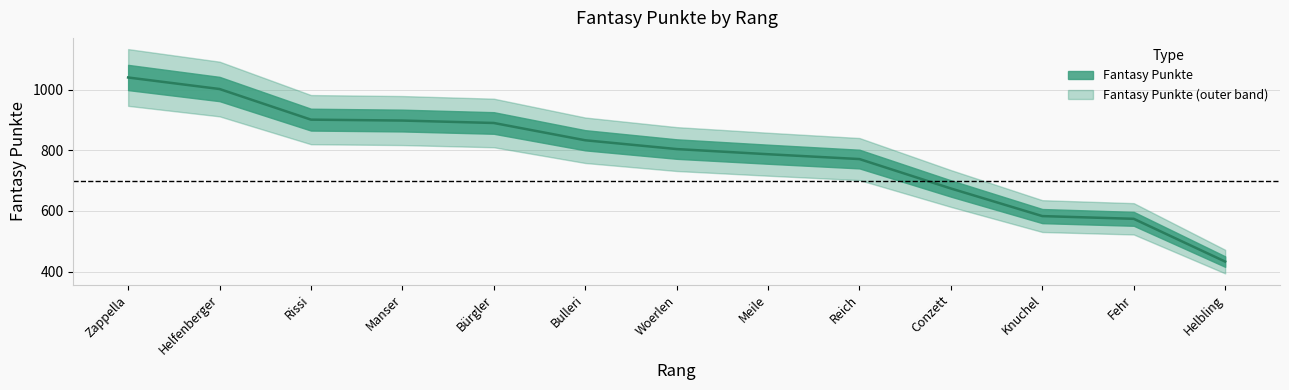

What is the ratio of the value at Helbling to the value at Knuchel?

0.7